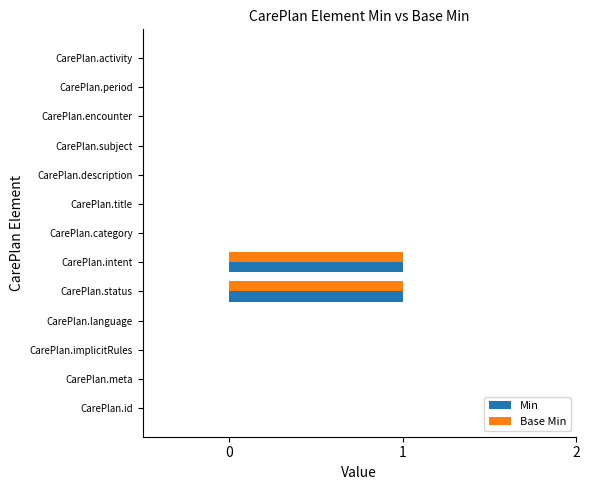

How many data points does each series have?

13